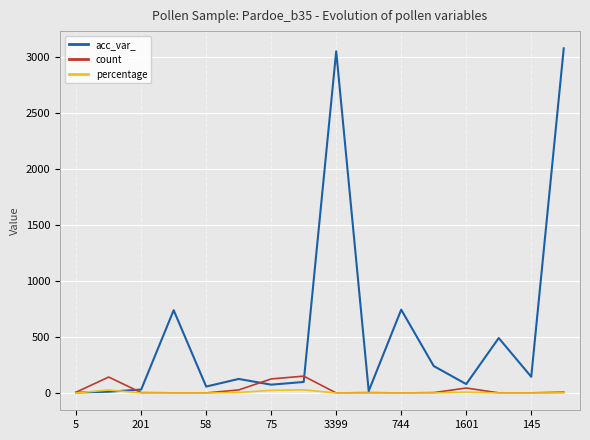

What is the smallest value displayed?

0.2